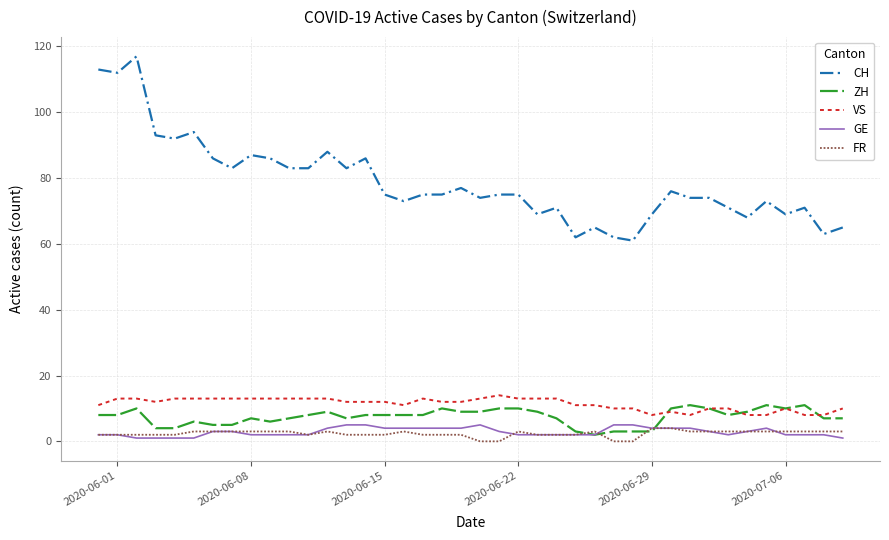

True or false: FR and VS cross at least once.

False